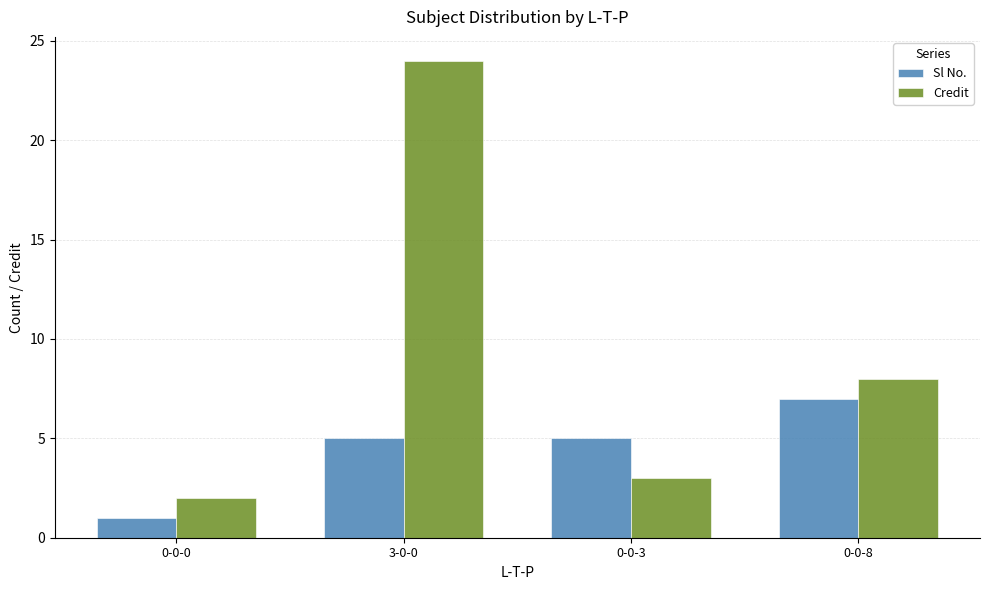

Which series has the widest spread of values?

Credit